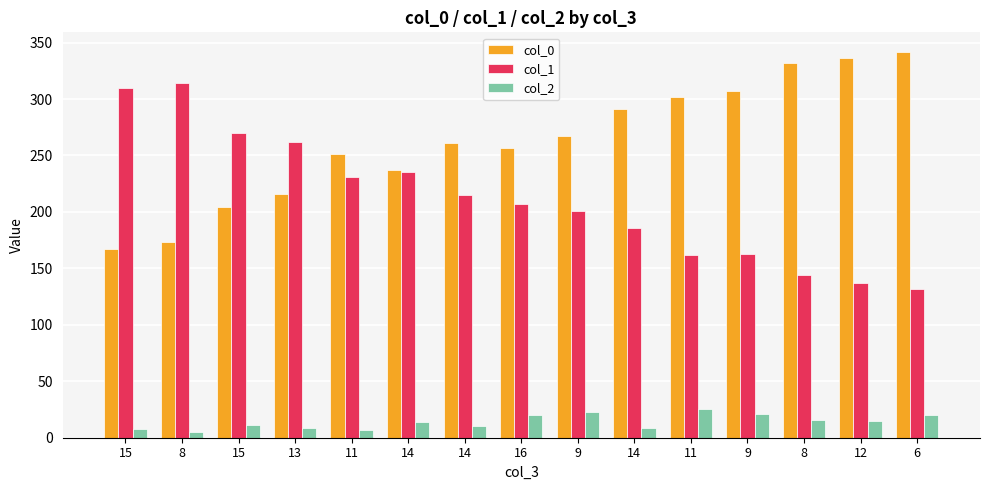

At which label does col_0 first exceed 261?

9